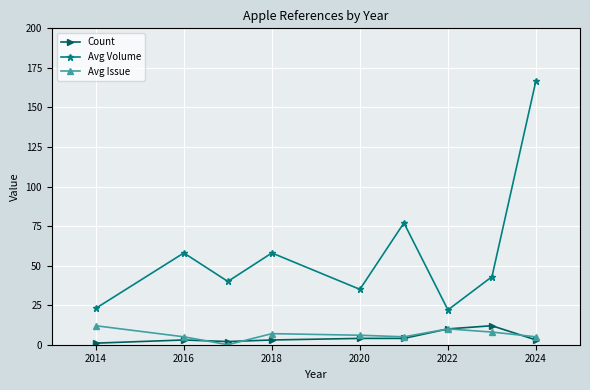

True or false: Avg Volume and Count cross at least once.

False